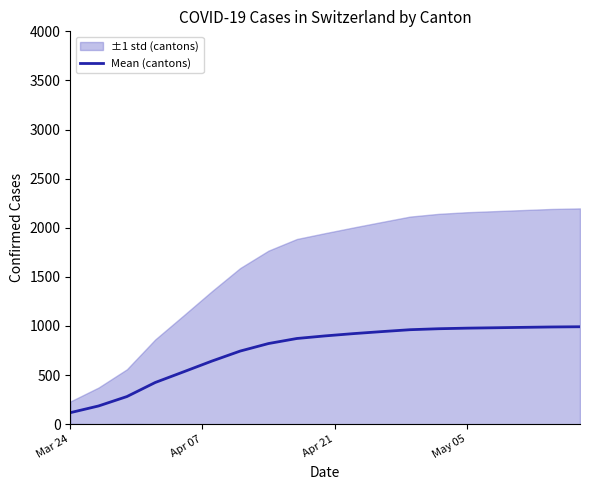

What is the highest value of the Mean (cantons) series?

992.2